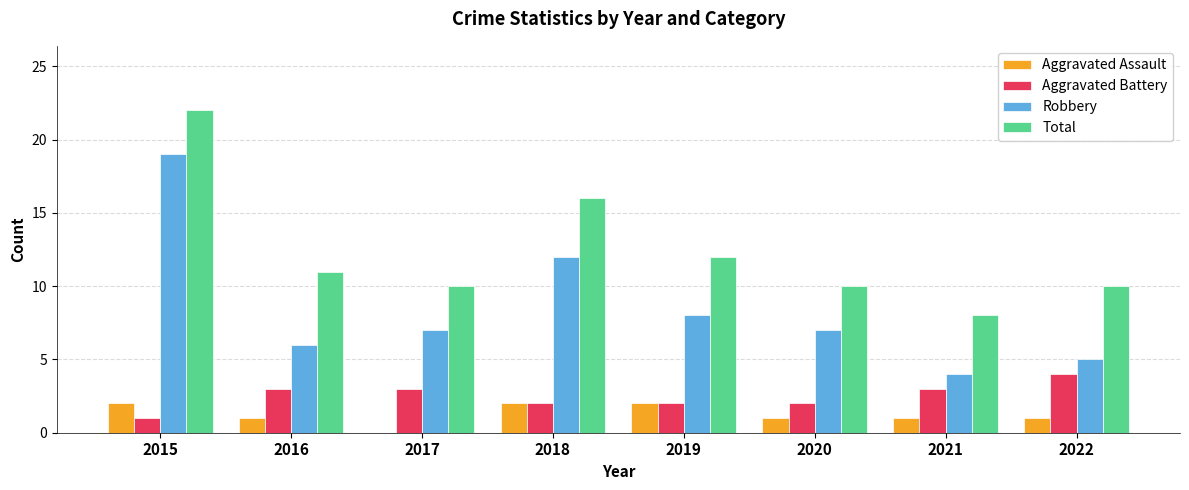

Are the bars grouped side by side (vs. stacked)?

Yes